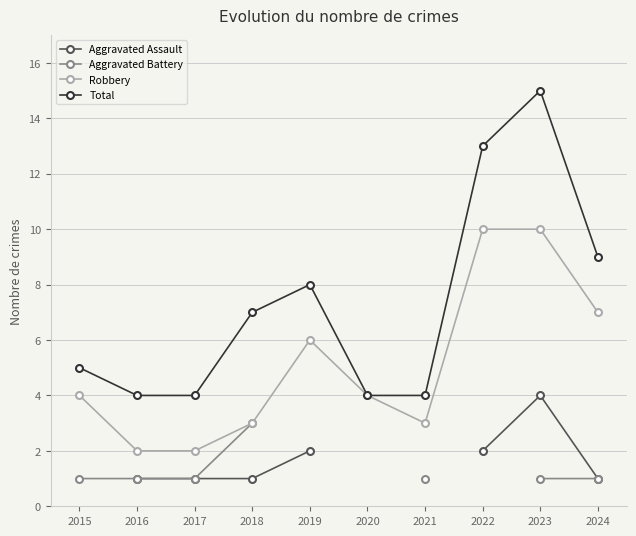

True or false: Total and Aggravated Battery intersect in this chart.

False